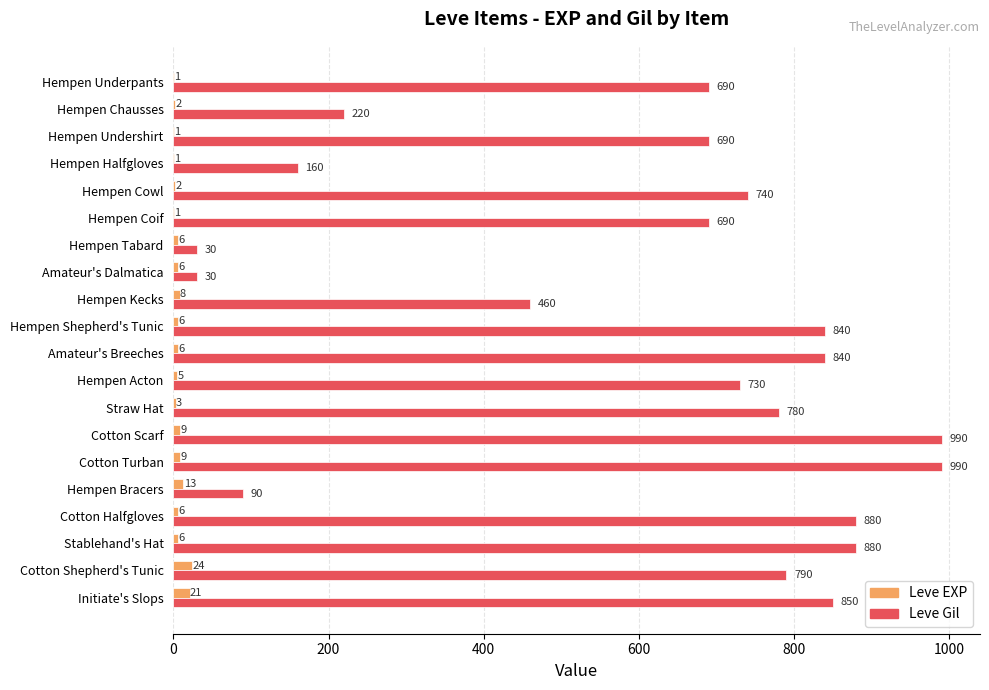

The value of Leve Gil at Hempen Kecks is 460. True or false?

True